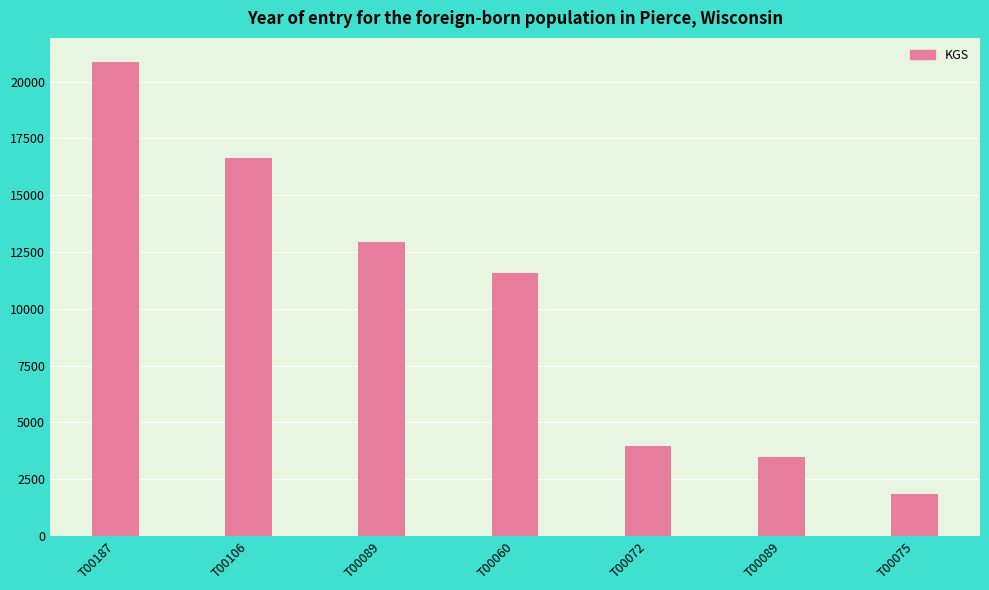

At which label does the data first exceed 11568?

T00187